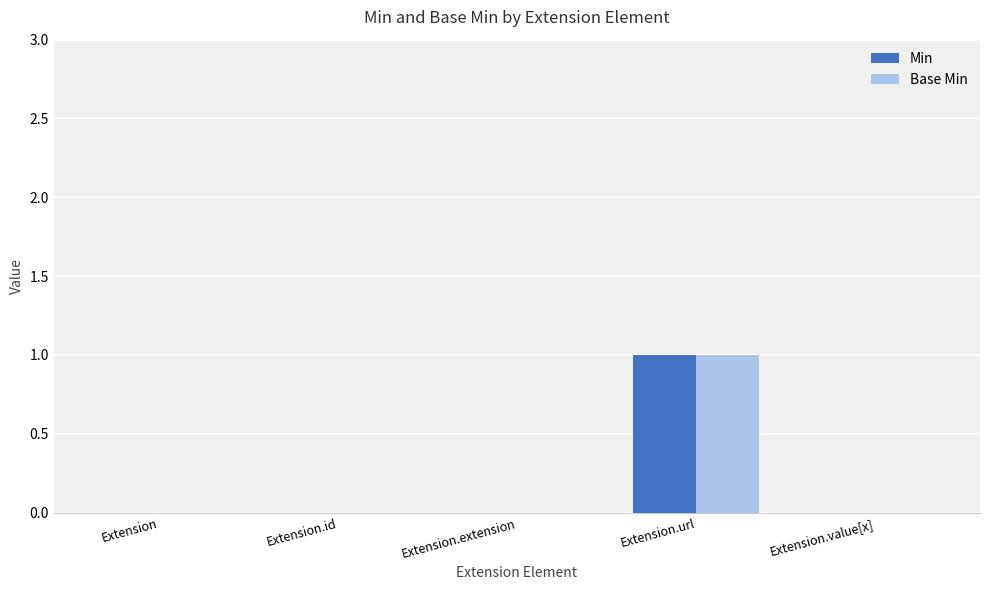

The Min series shows 0 at Extension.extension. True or false?

True